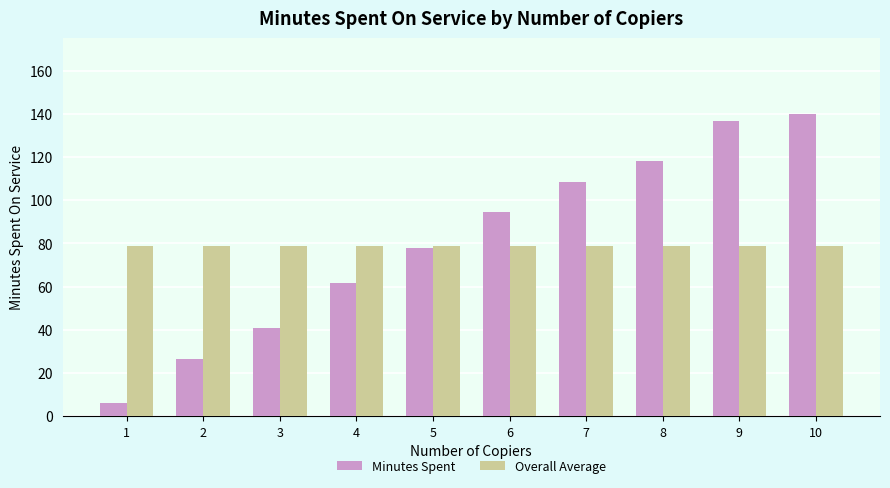

What is the spread (max minus min) of values at 3?

37.8